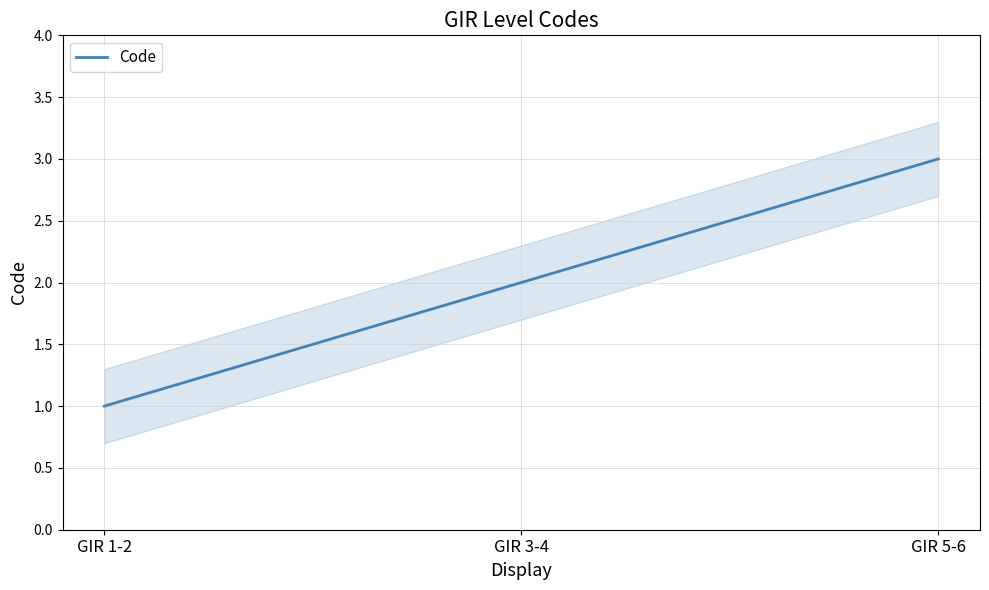

What value does the data have at GIR 3-4?

2